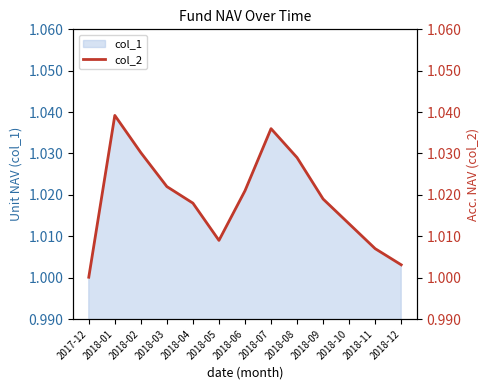

At which label does col_1 reach its peak?

2018-01